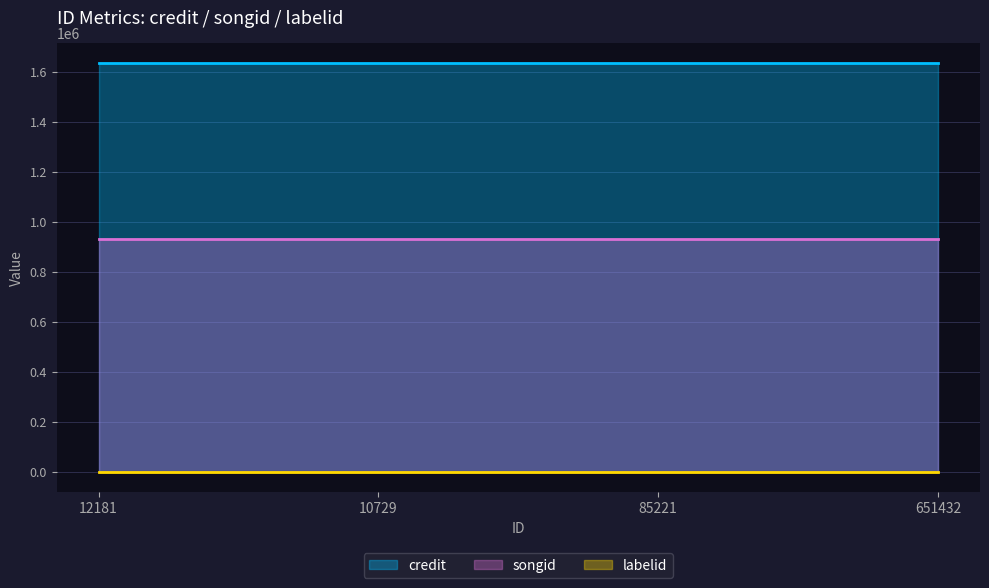

How many lines are shown in the chart?

3